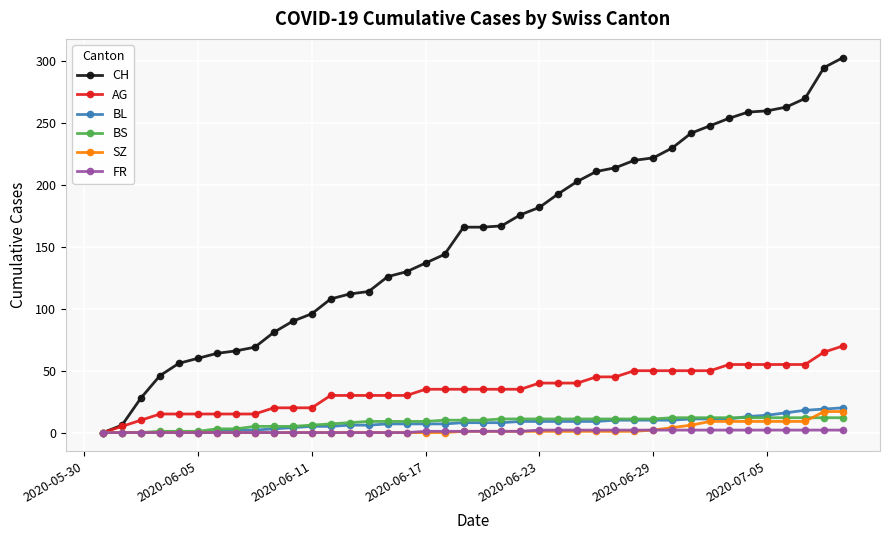

Which series has the widest spread of values?

CH